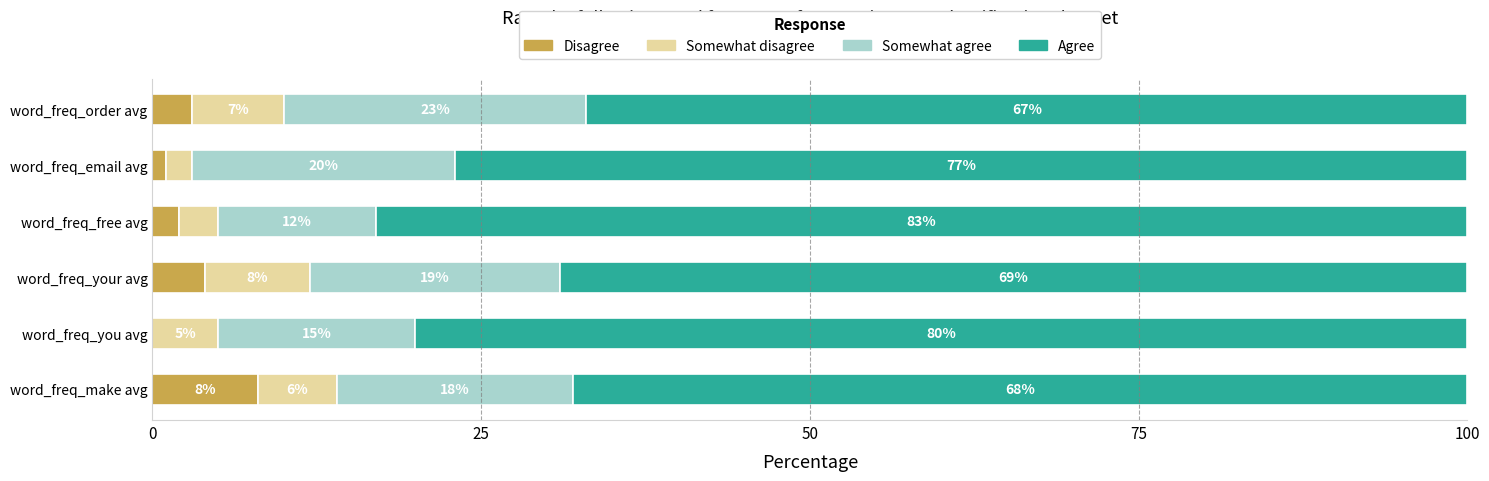

What is the total value across all series at word_freq_free avg?

100